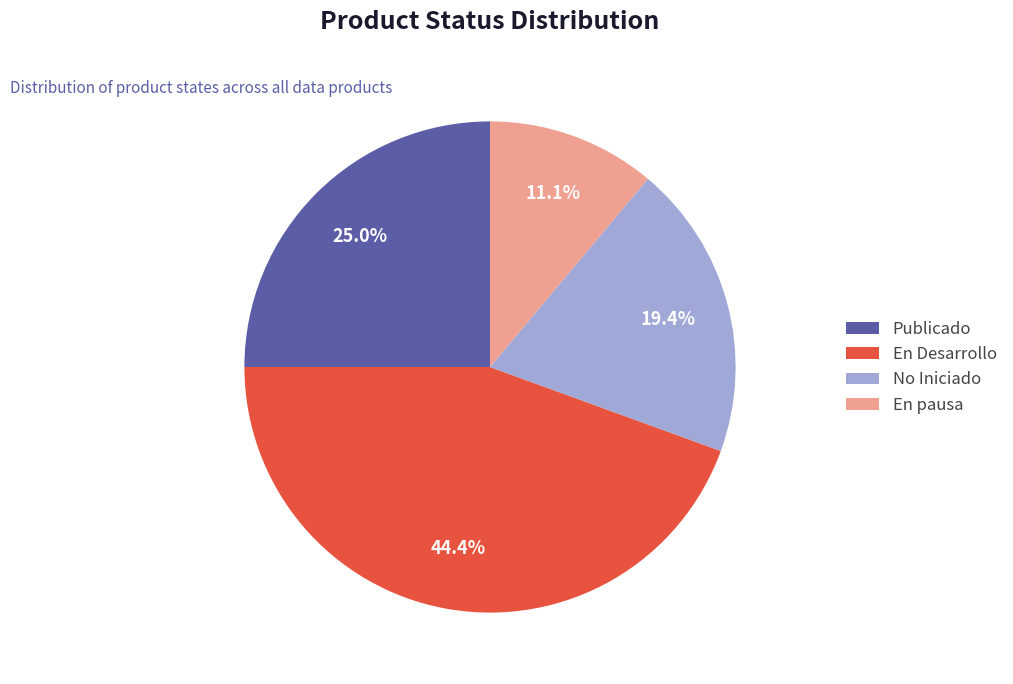

To the nearest percent, what portion does Publicado represent?

25%